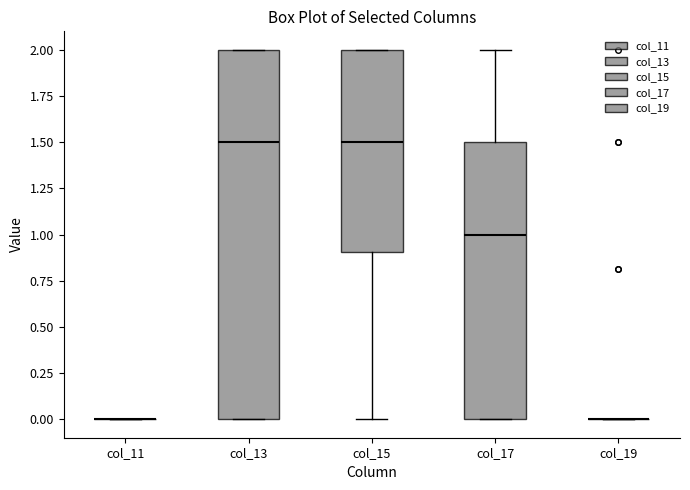

Reading left to right, read every box against the y-axis: the position of its median line, the range the box covers, and the ends of its whiskers. The values are not printed on the chart, so give them approximately, as read against the axis.

col_11: box collapsed to a line at 0.0, whiskers 0.0 to 0.0
col_13: median 1.5, box 0.0 to 2.0, whiskers 0.0 to 2.0
col_15: median 1.5, box 0.9 to 2.0, whiskers 0.0 to 2.0
col_17: median 1.0, box 0.0 to 1.5, whiskers 0.0 to 2.0
col_19: box collapsed to a line at 0.0, whiskers 0.0 to 0.0